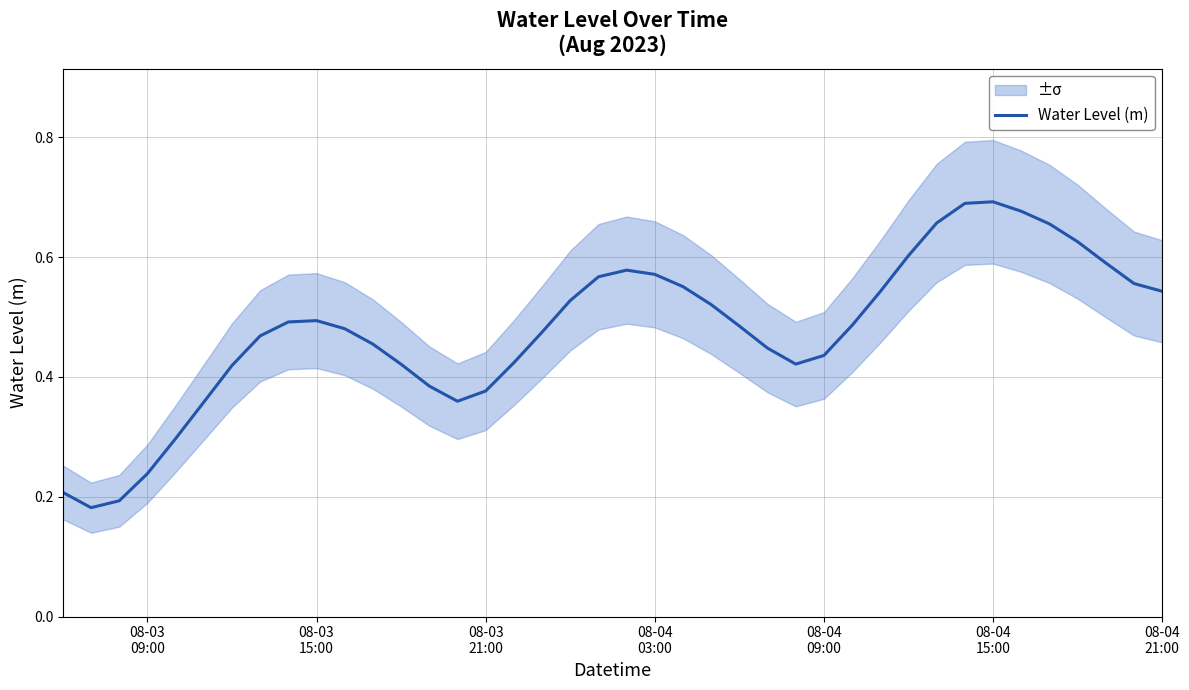

At which category does the chart reach its peak across all series?

08-04 15:00